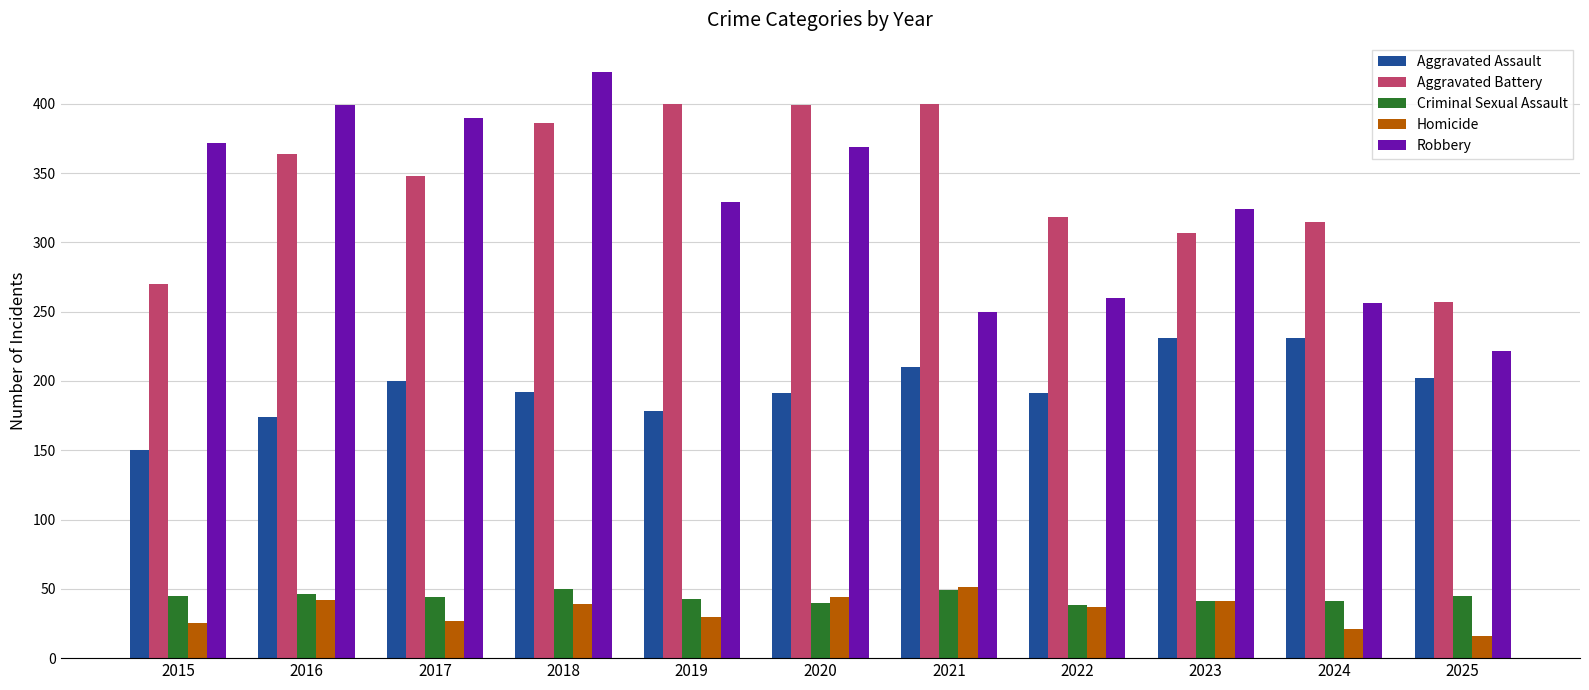

The Aggravated Battery series shows 400 at 2019. True or false?

True